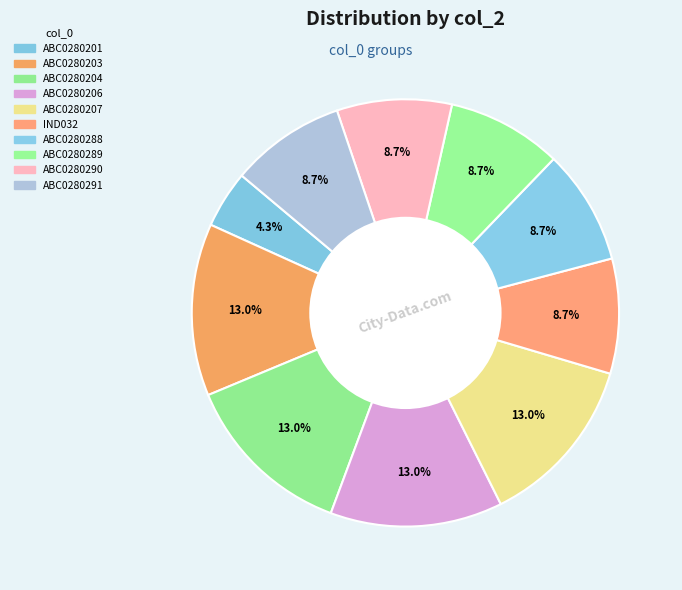

Is it true that ABC0280207 is 13% of the pie?

True